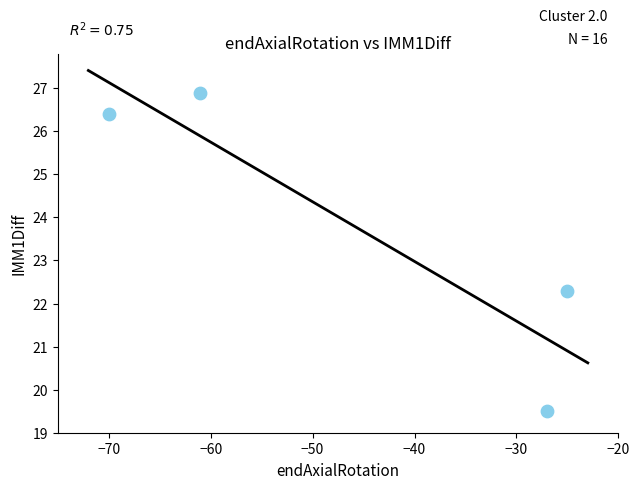

What is the average Y value?

23.8